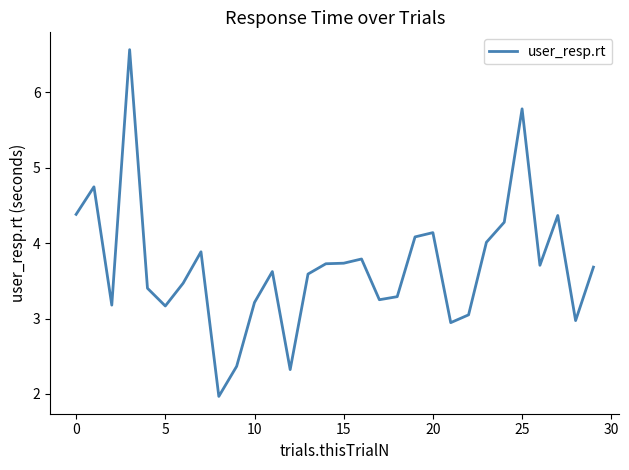

What is the minimum value shown in the chart?

2.0